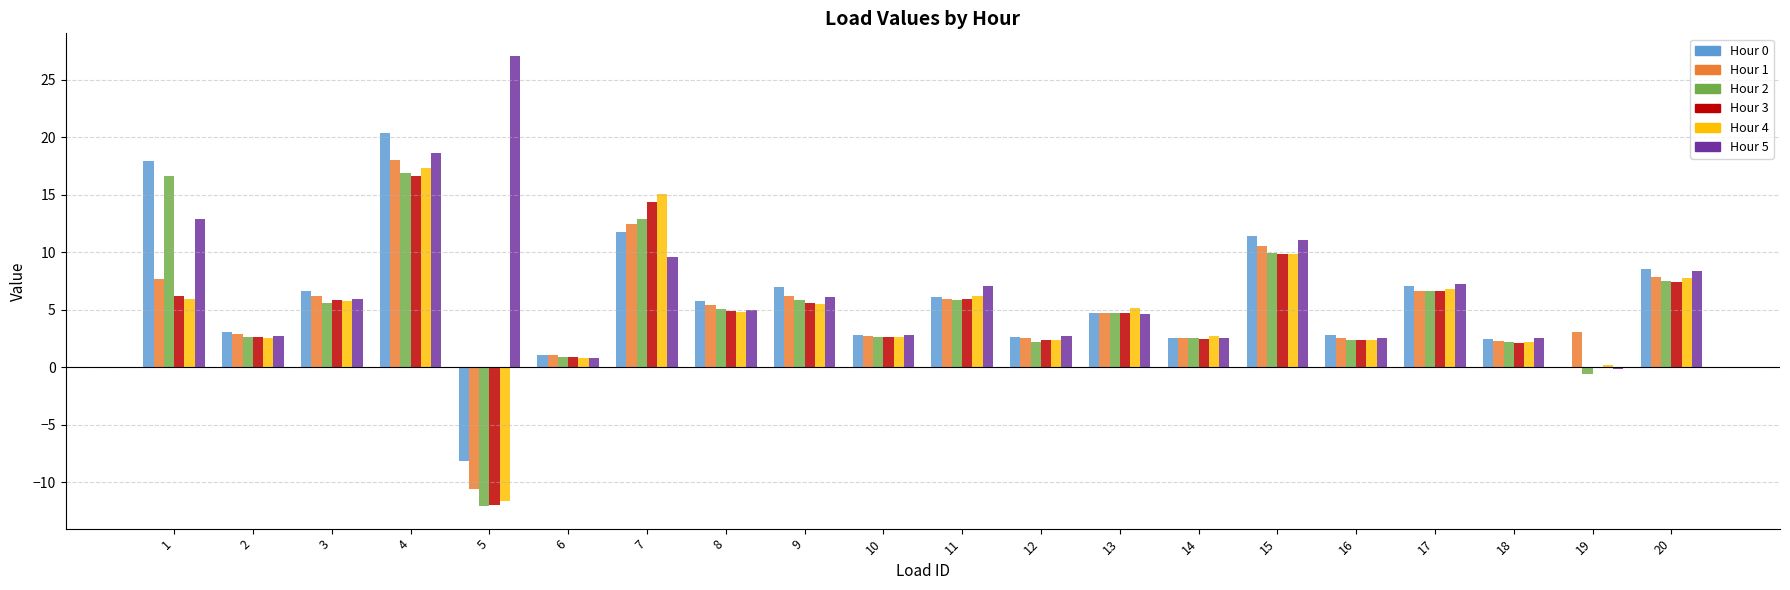

Between 11 and 12, which series saw the biggest shift?

Hour 5